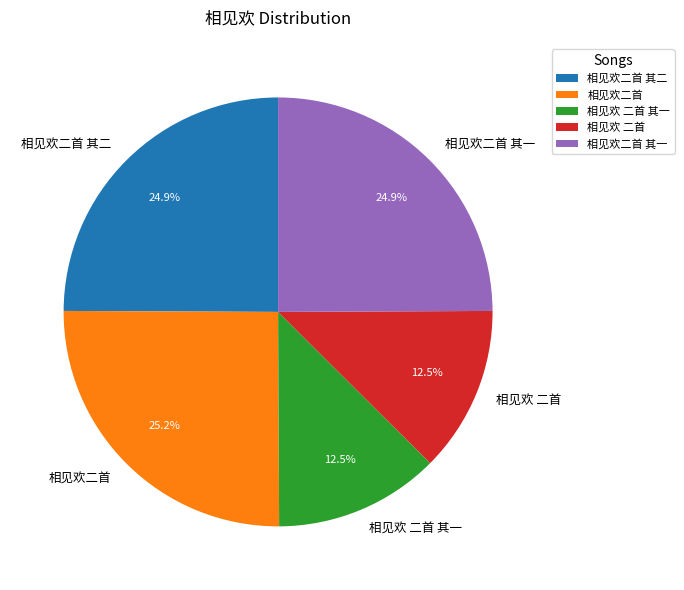

Is 相见欢二首 其二 the majority of the pie?

No